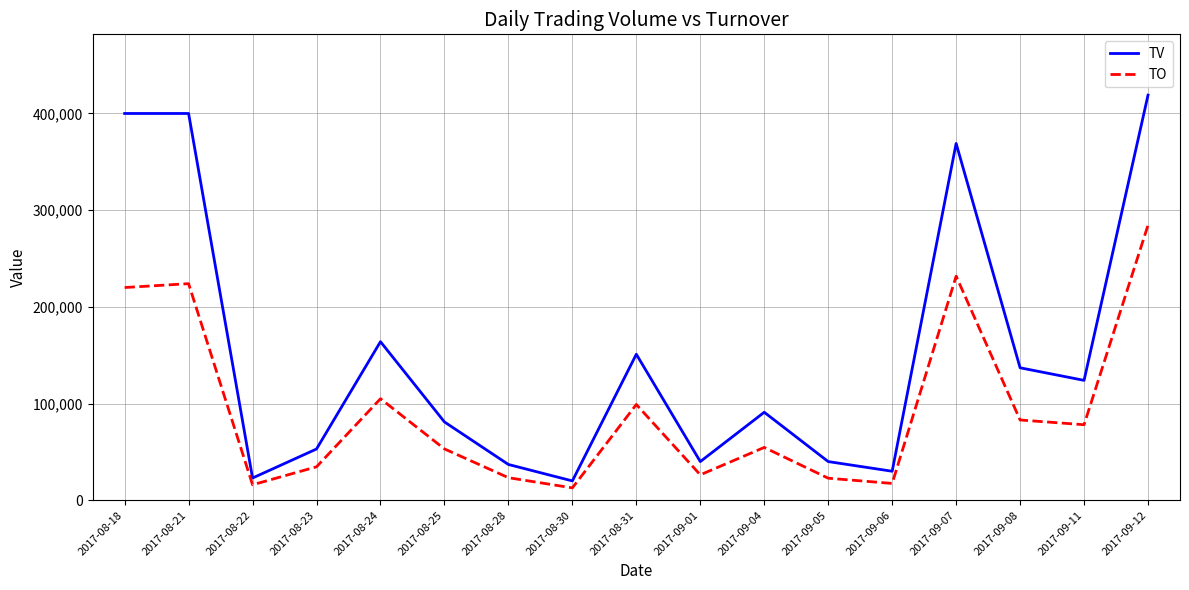

What is the difference between the highest and lowest values at 2017-08-24?

59000